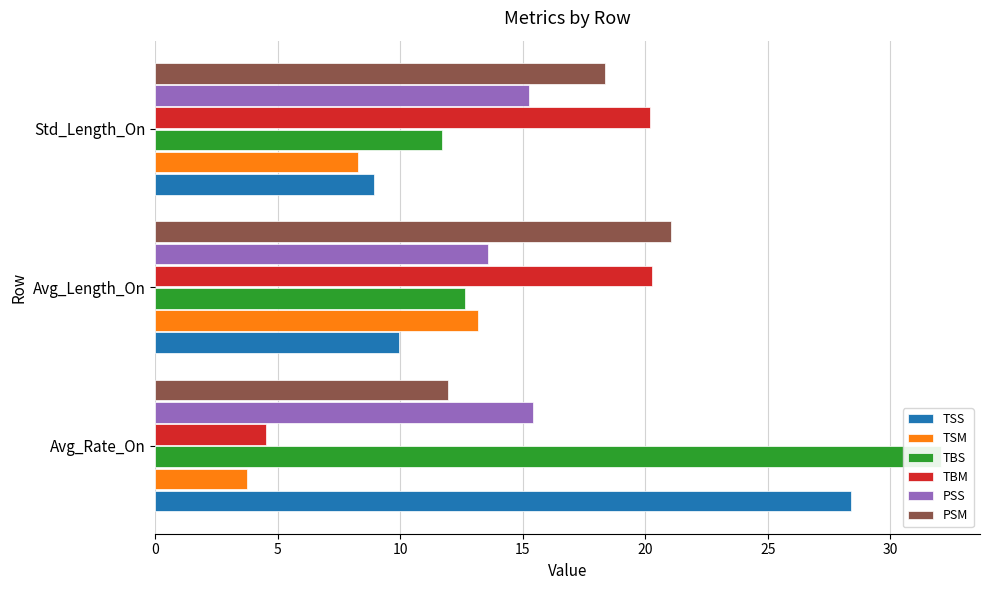

What is the minimum value shown in the chart?

3.7